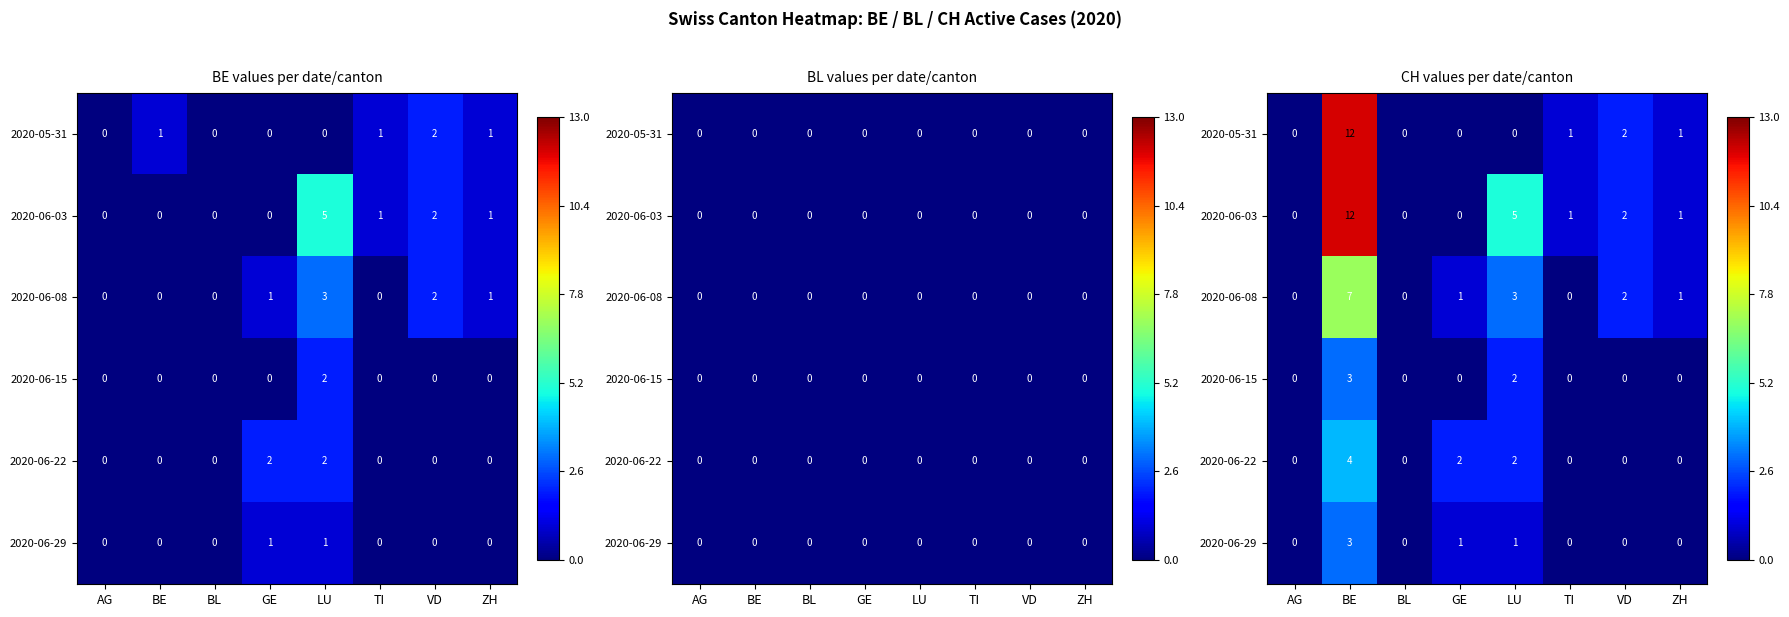

Which series has the largest total across all categories?

2020-06-03